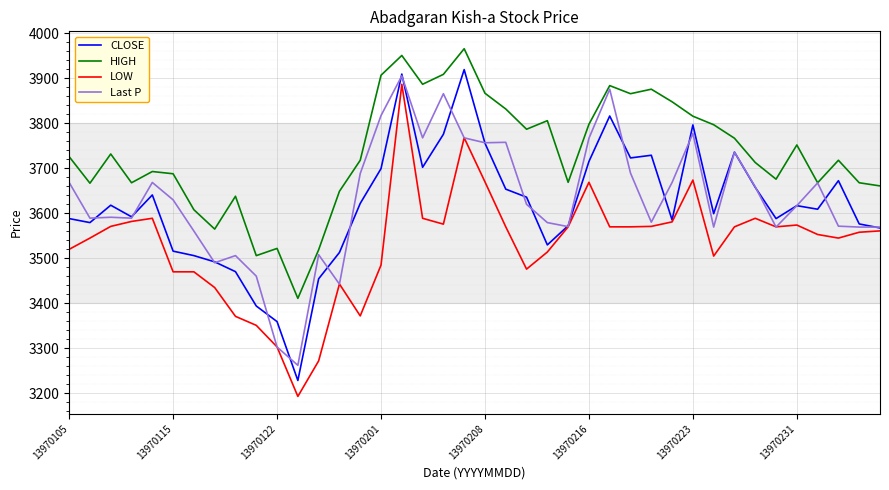

Which series has the largest total across all categories?

HIGH